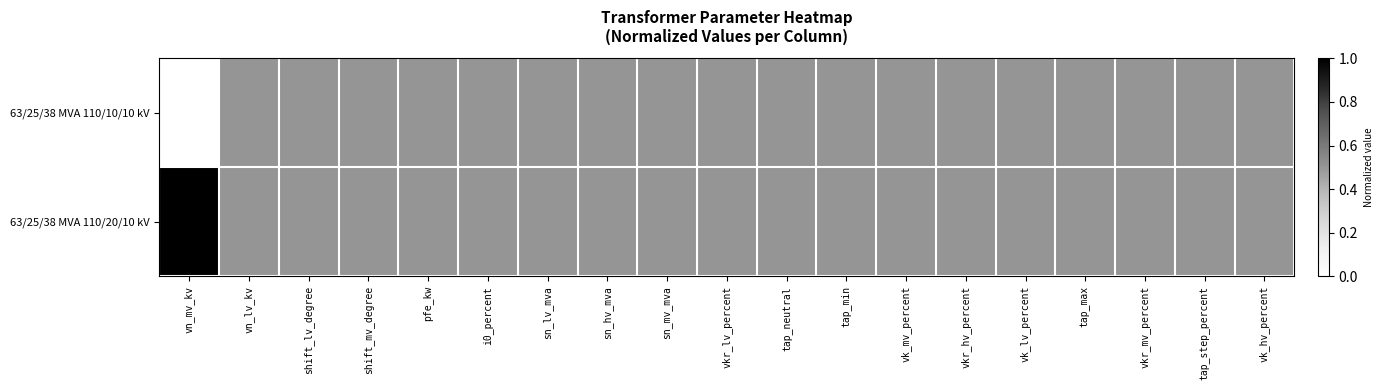

Rank the series at vkr_mv_percent from lowest to highest value.

63/25/38 MVA 110/10/10 kV, 63/25/38 MVA 110/20/10 kV